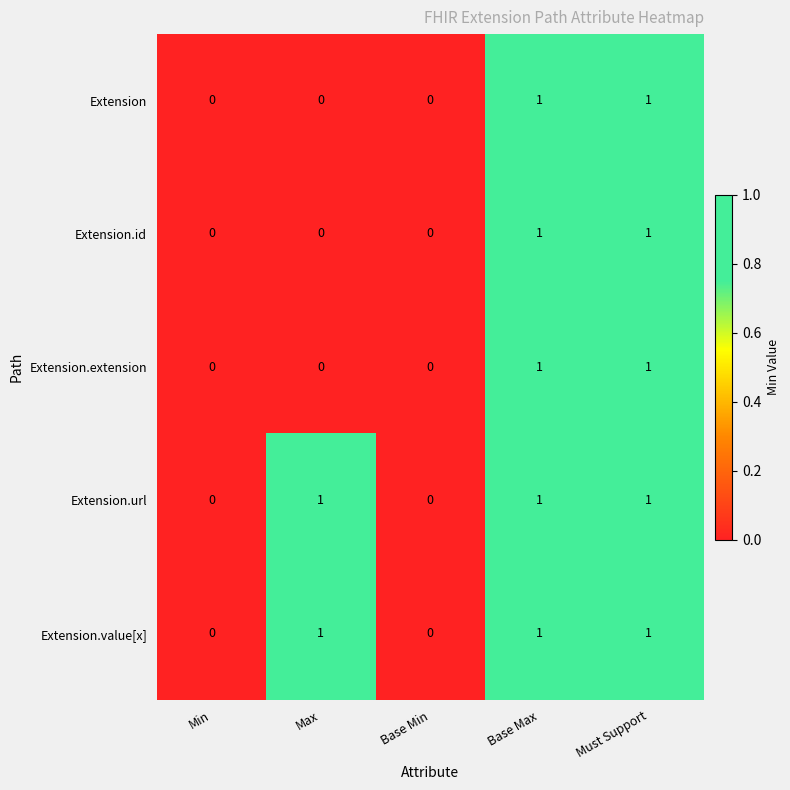

How many distinct data groups are displayed?

5